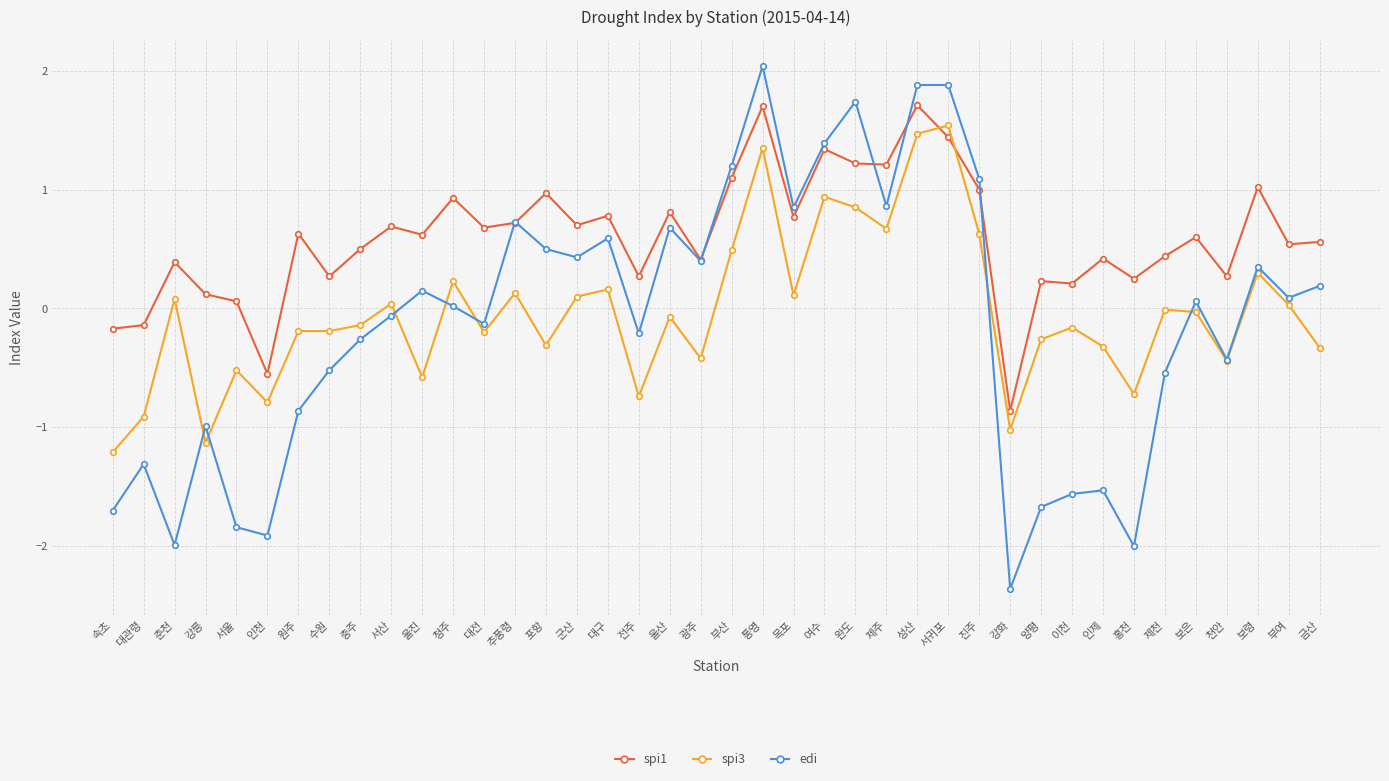

At which label does edi reach its peak?

통영